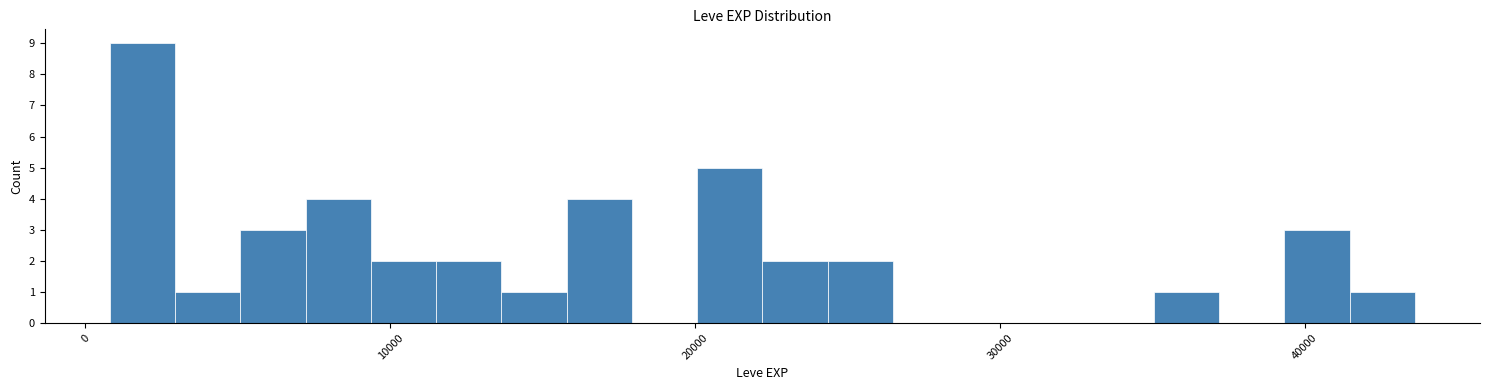

Around what value on the x-axis is the tallest bar? Give the approximate position of its centre, as read against the axis.

2000